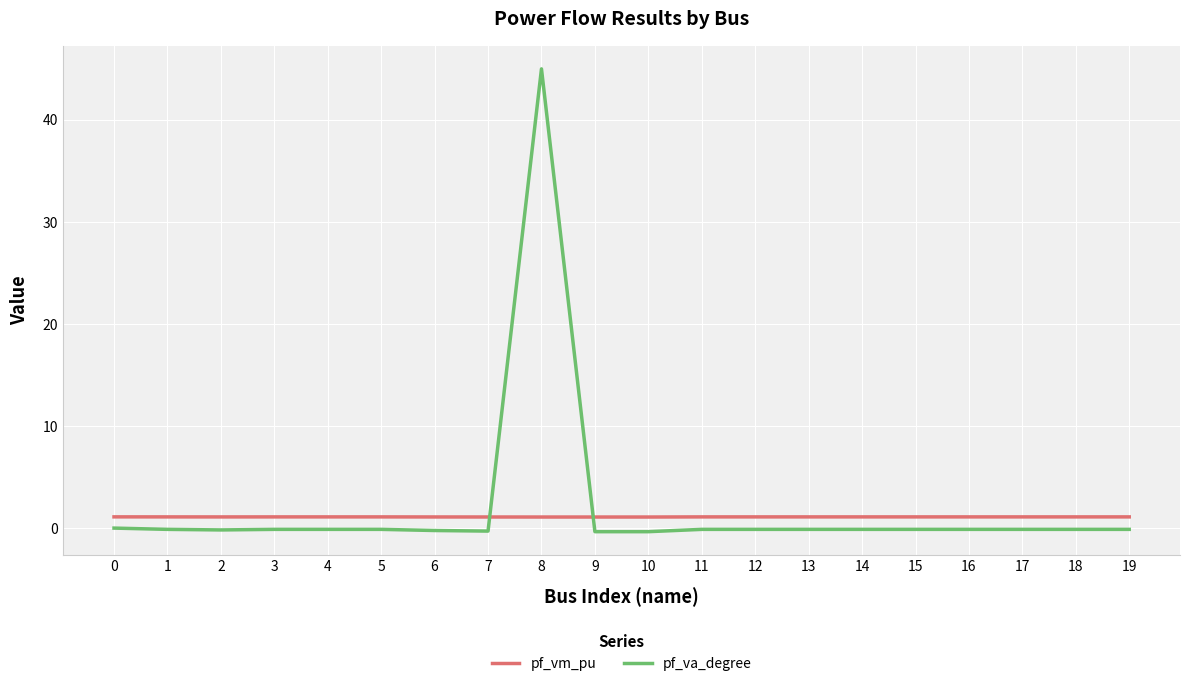

What is the minimum value for pf_vm_pu?

1.1